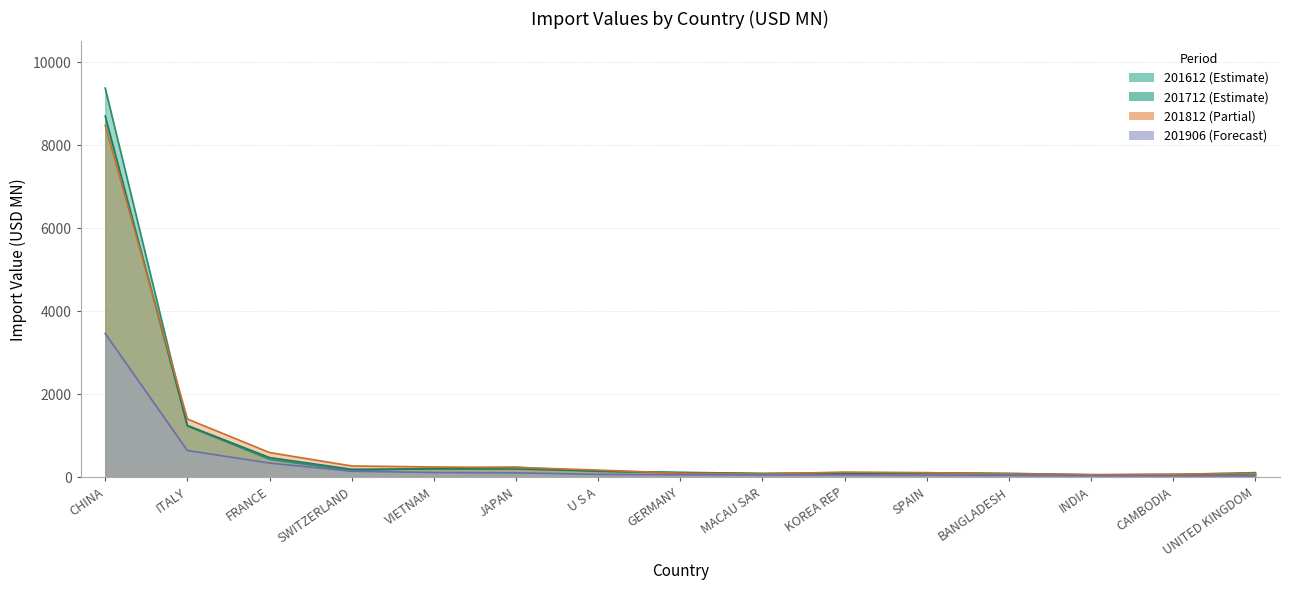

Reading left to right, what are all the values shown in this chart?

201612: 9376.5	1236.2	435.4	159.0	219.0	245.1	145.5	121.8	93.1	107.7	108.9	97.3	58.5	70.5	112.9
201712: 8702.7	1250.6	476.6	193.9	202.2	202.5	149.9	107.5	90.4	96.4	103.9	80.5	62.5	51.3	87.2
201812: 8478.6	1405.2	597.0	273.8	249.4	237.0	174.8	98.5	81.4	126.5	112.7	83.7	64.9	75.6	93.6
201906: 3463.9	646.5	343.4	146.6	116.2	108.1	71.8	62.0	59.1	57.7	52.8	46.0	39.2	35.6	35.1